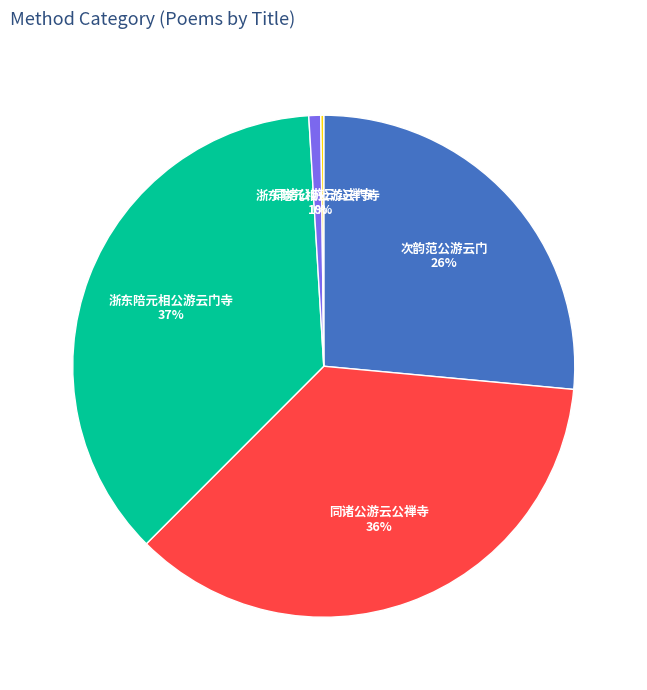

To the nearest percent, what is the average slice percentage?

20%